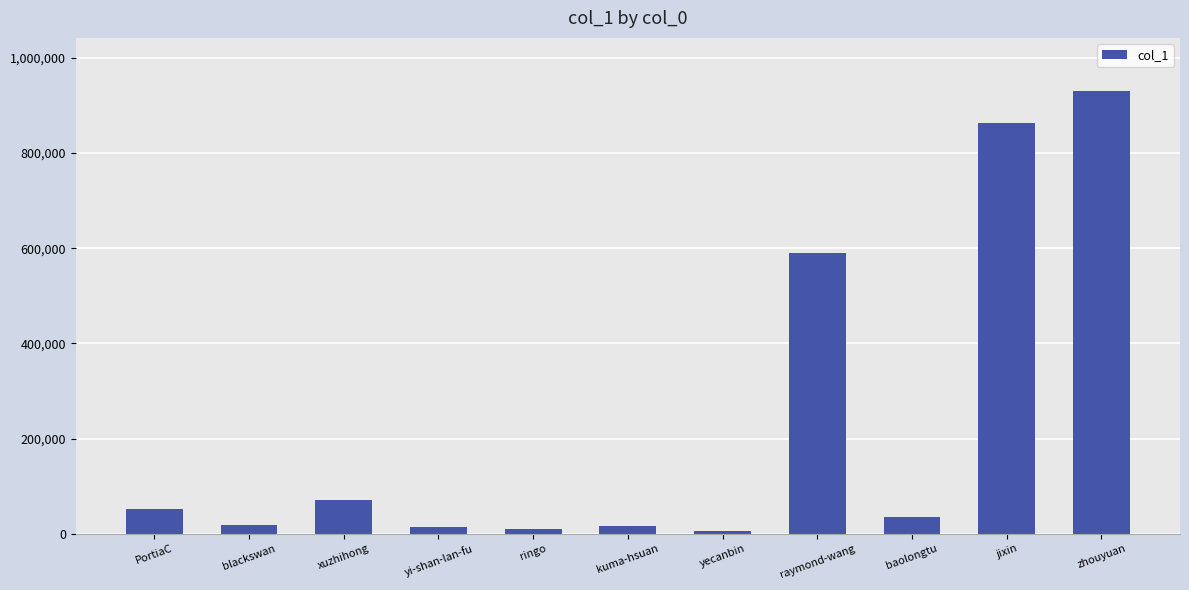

Which category has the highest value across all series?

zhouyuan